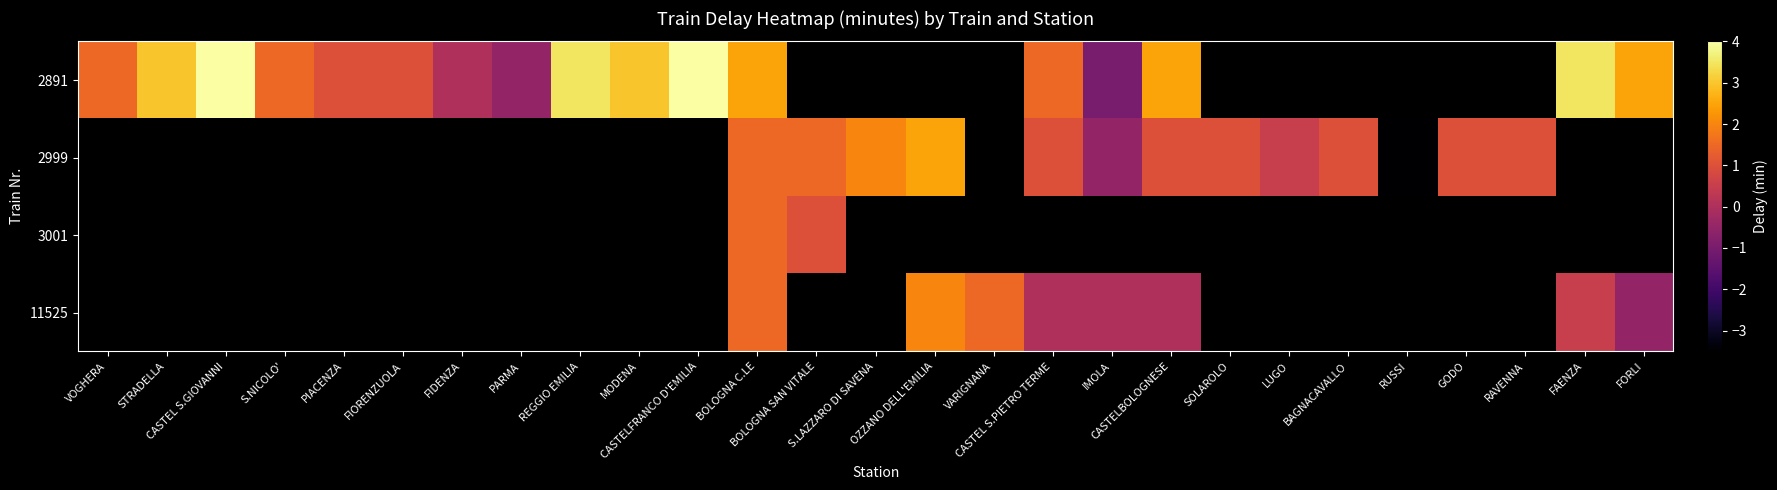

How many positive values does the 2999 series have?

11